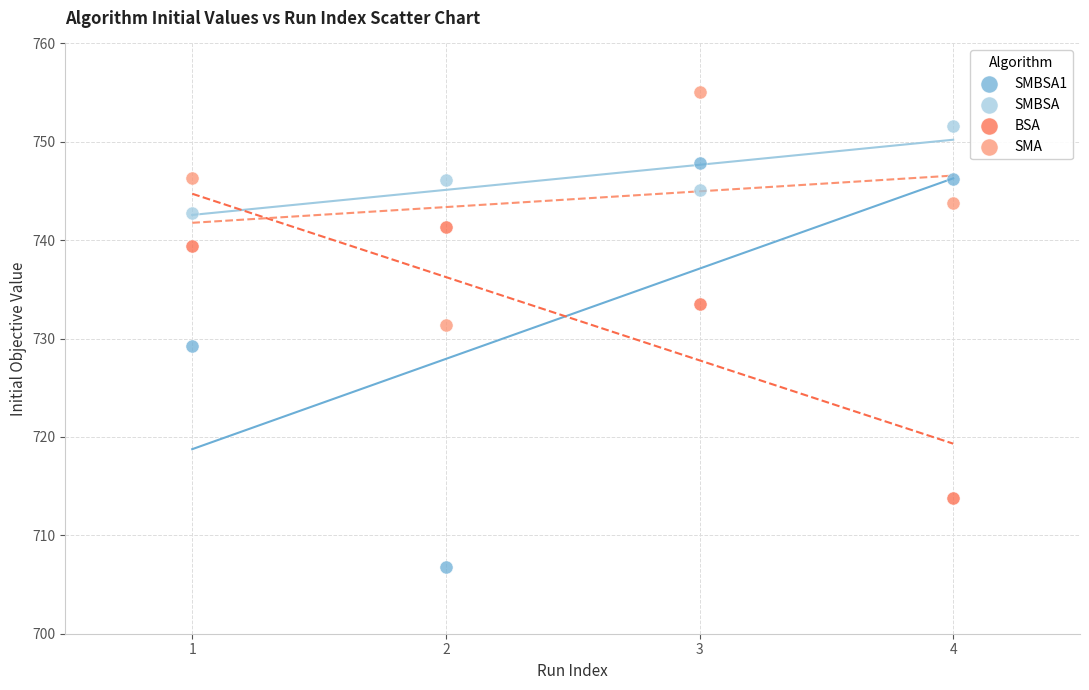

Across all data points, what is the range of X values (max minus min)?

3.0